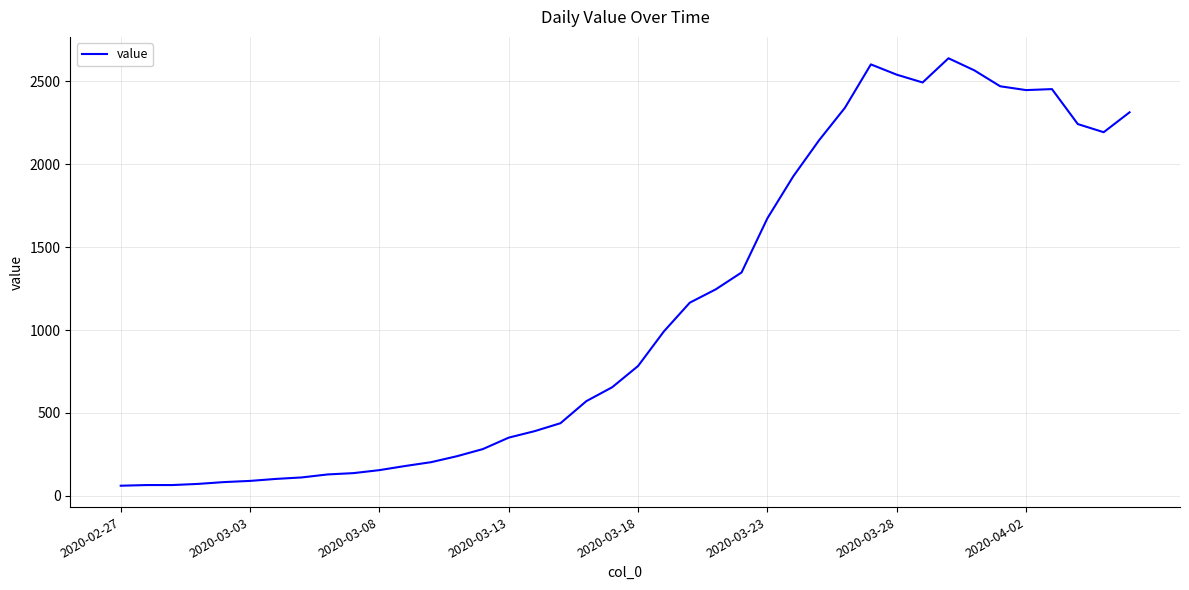

What is the smallest value displayed?

61